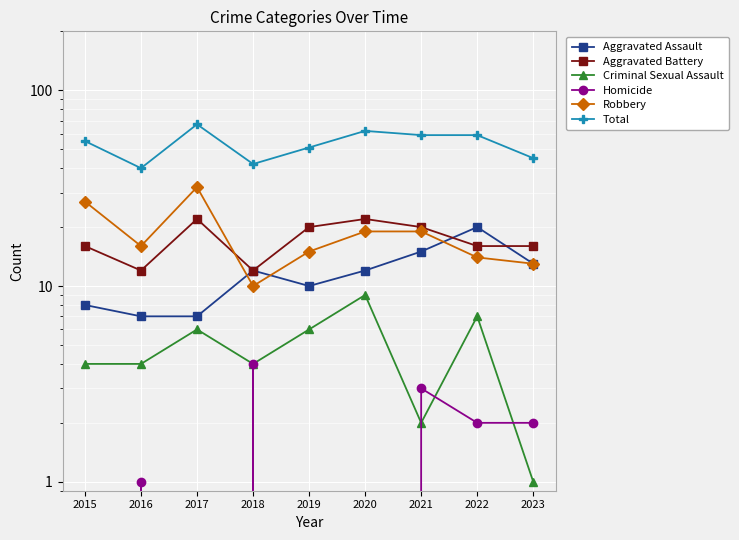

True or false: Criminal Sexual Assault and Aggravated Battery cross at least once.

False